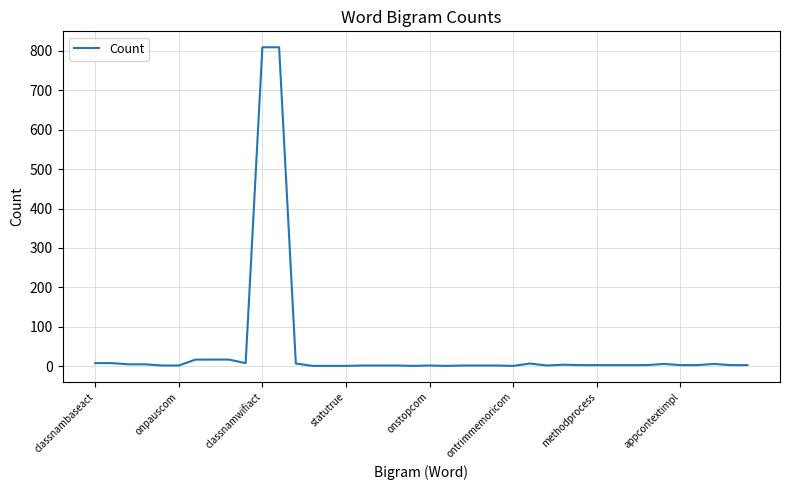

What is the minimum value shown in the chart?

1